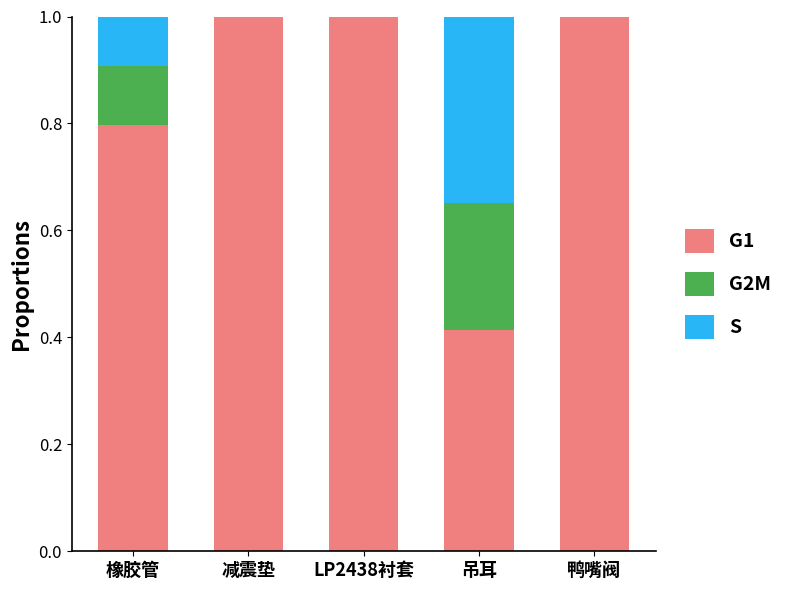

What is the sum of all G1 values?

4.2